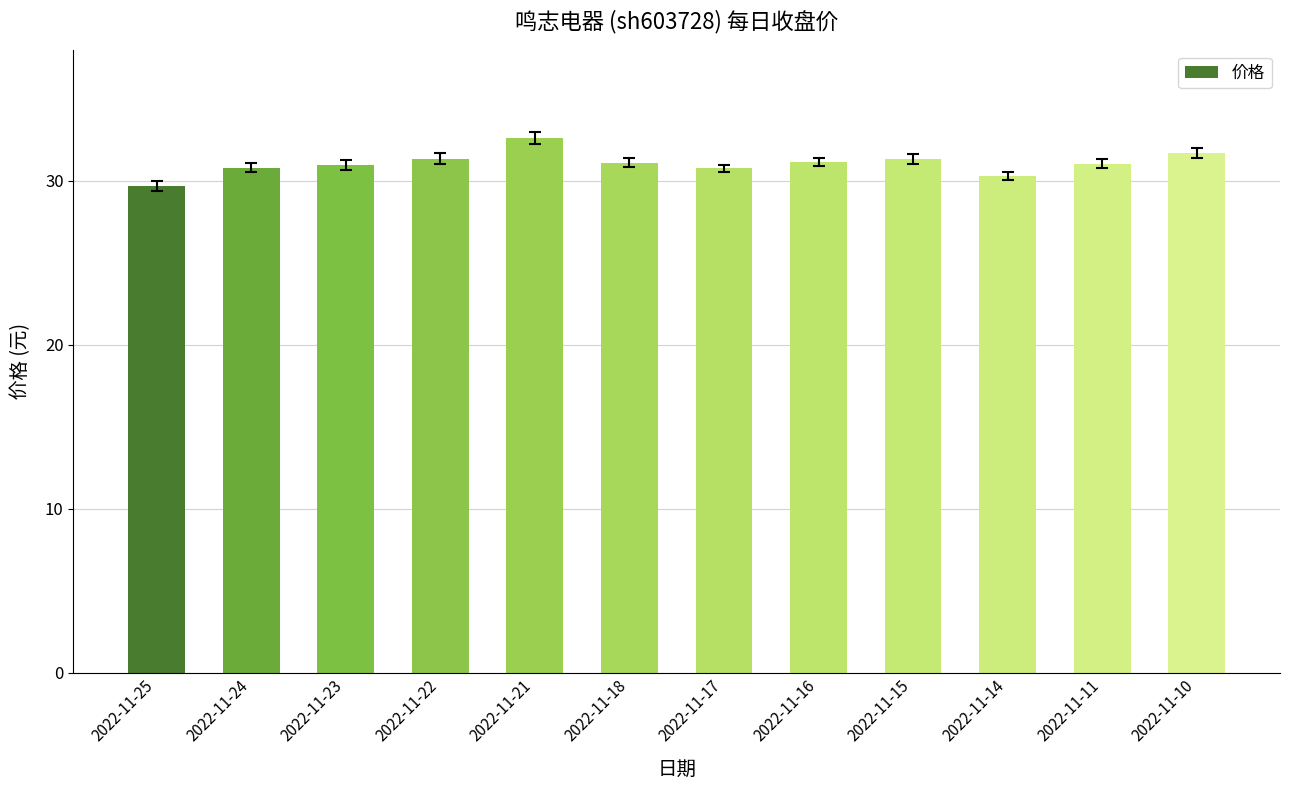

How many series are shown in this chart?

1